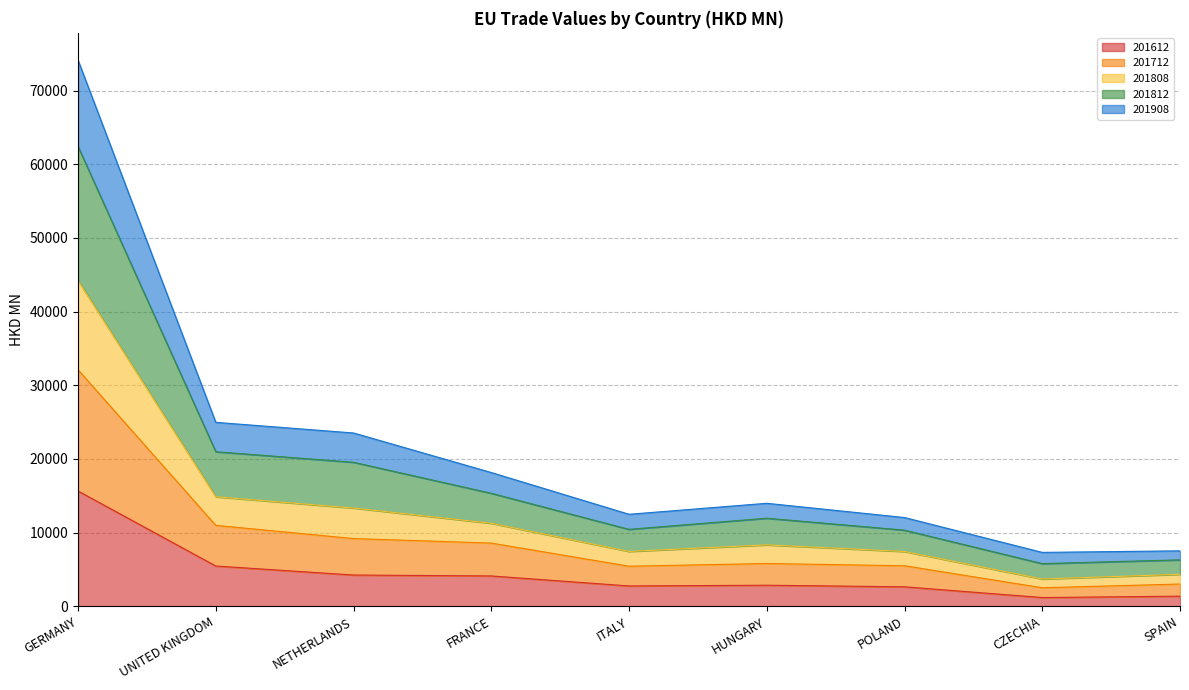

What value does the 201612 series have at FRANCE?

4125.1